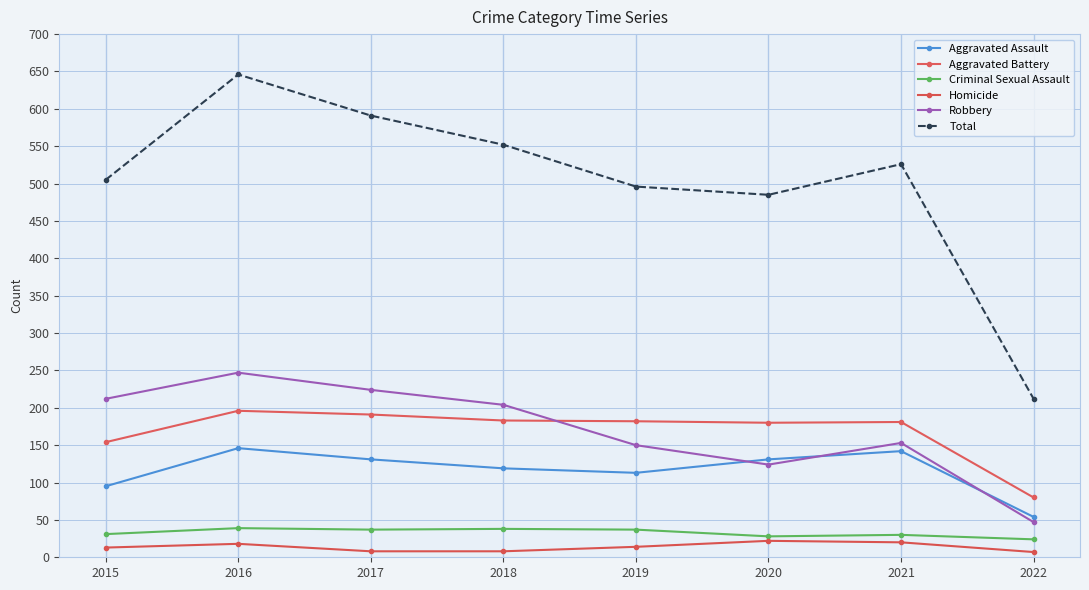

Which series has the largest range (max minus min)?

Total